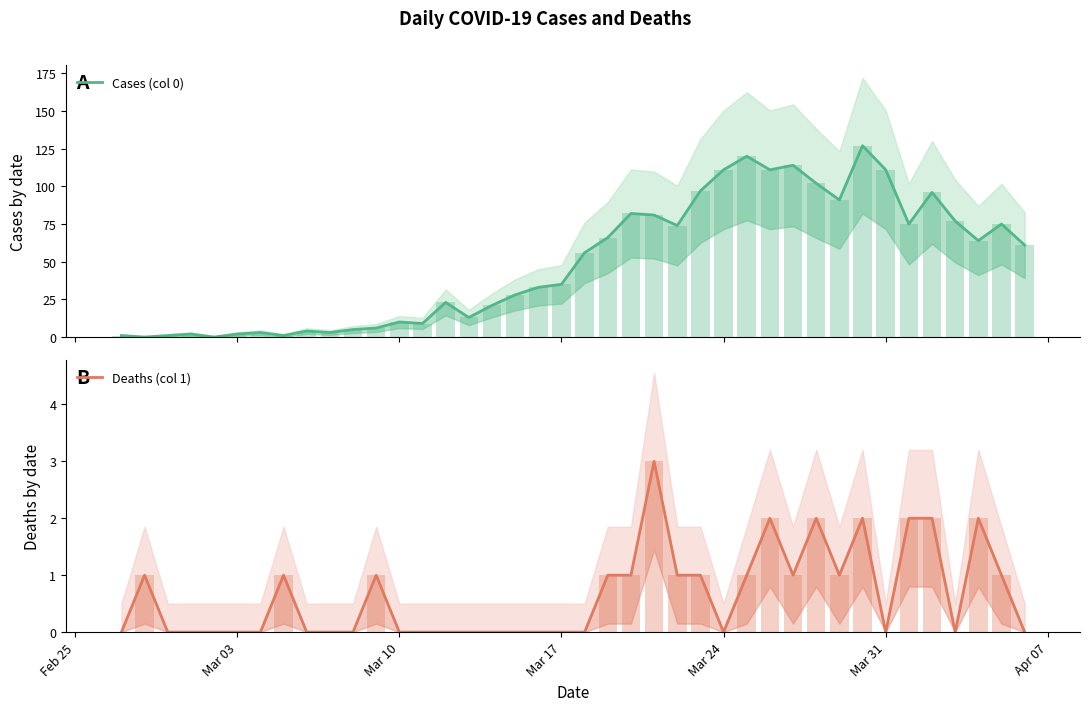

At which label is Deaths (col 1) closest to 1?

Mar 03